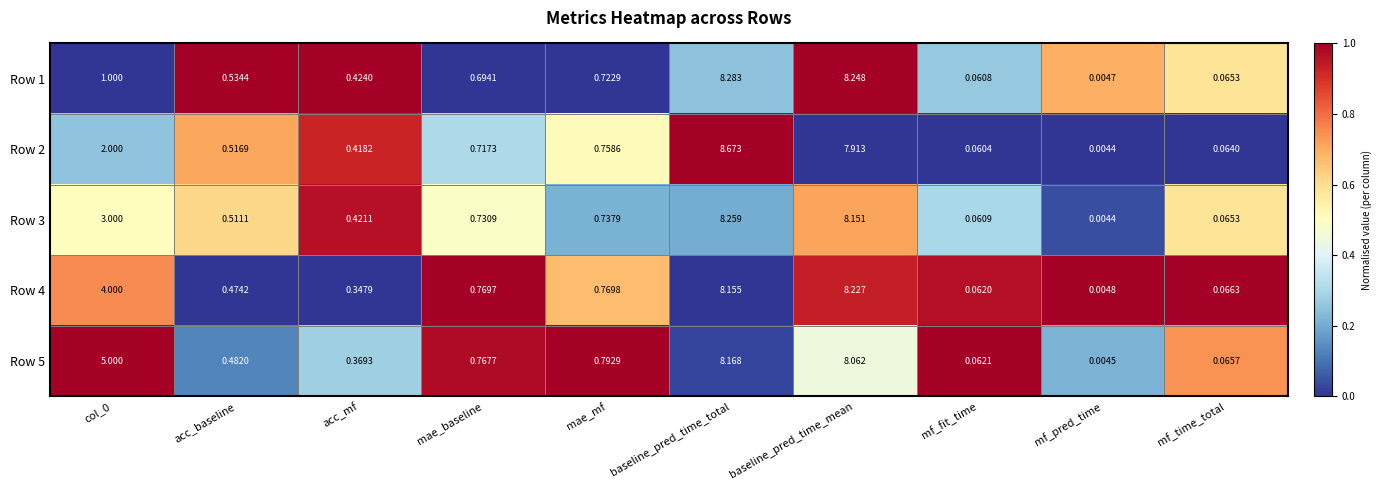

What is the maximum value shown in the chart?

8.7